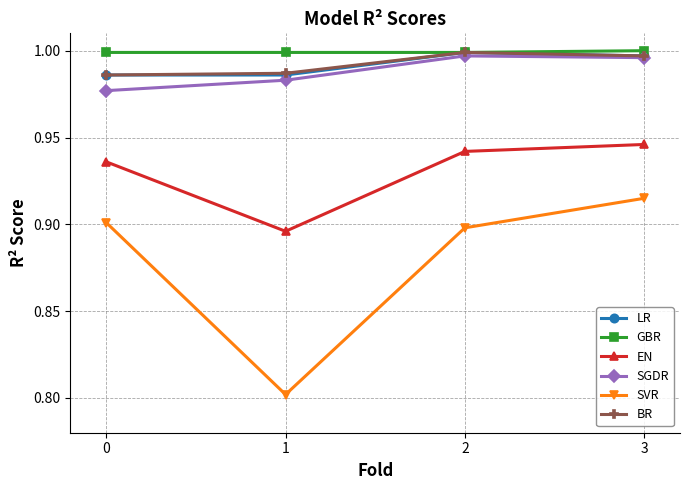

What are all the series names shown in the legend?

LR, GBR, EN, SGDR, SVR, BR